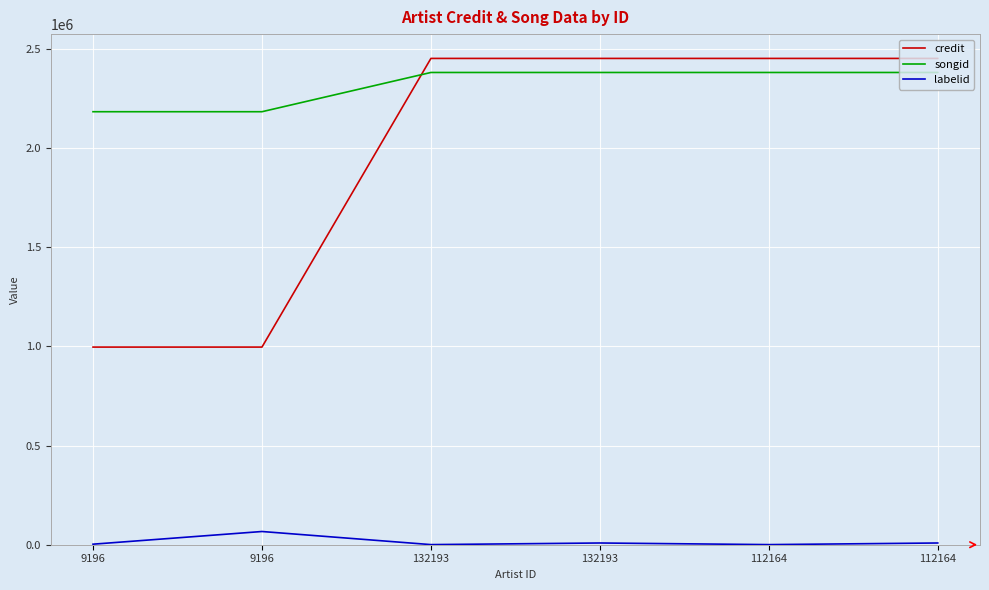

True or false: credit and labelid cross at least once.

False